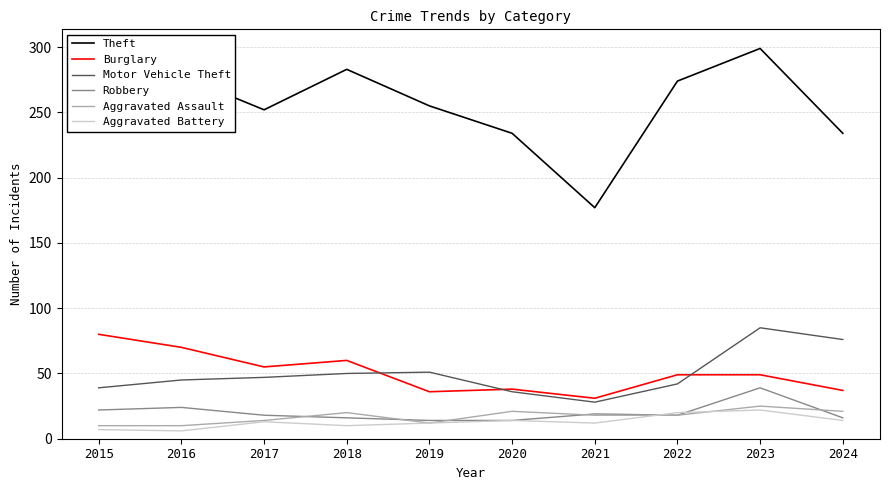

At which label does Motor Vehicle Theft reach its peak?

2023